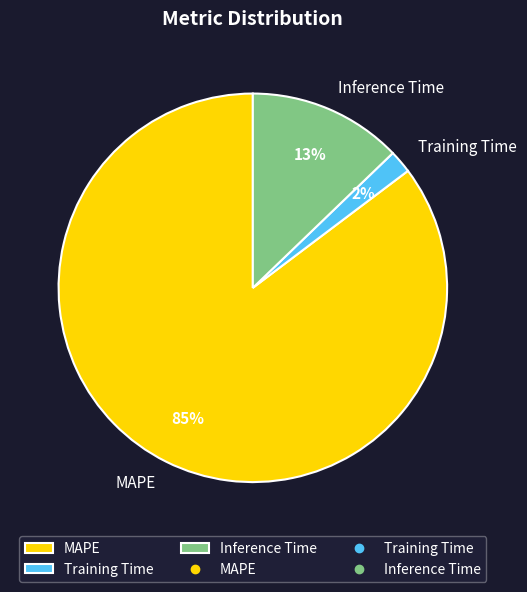

To the nearest percent, what is the difference between the largest and smallest slice percentages?

83%